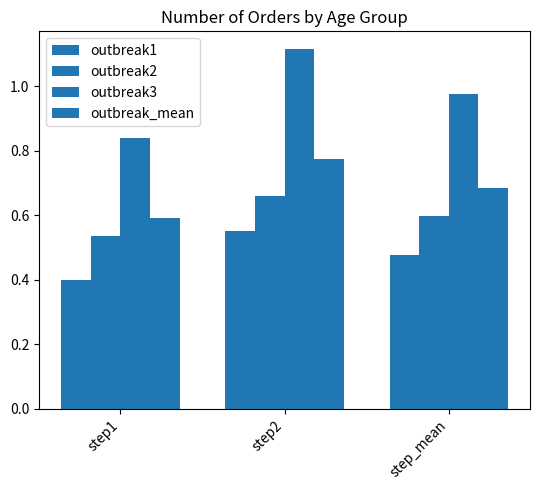

The outbreak1 series shows 0.6 at step_mean. True or false?

False